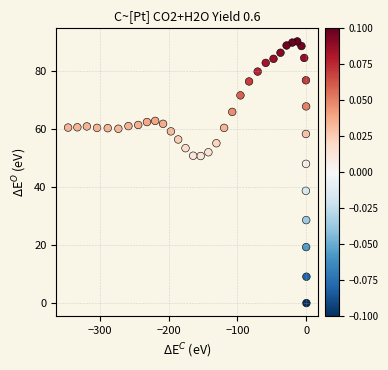

What Y value in the scatter plot is closest to 45?

48.0